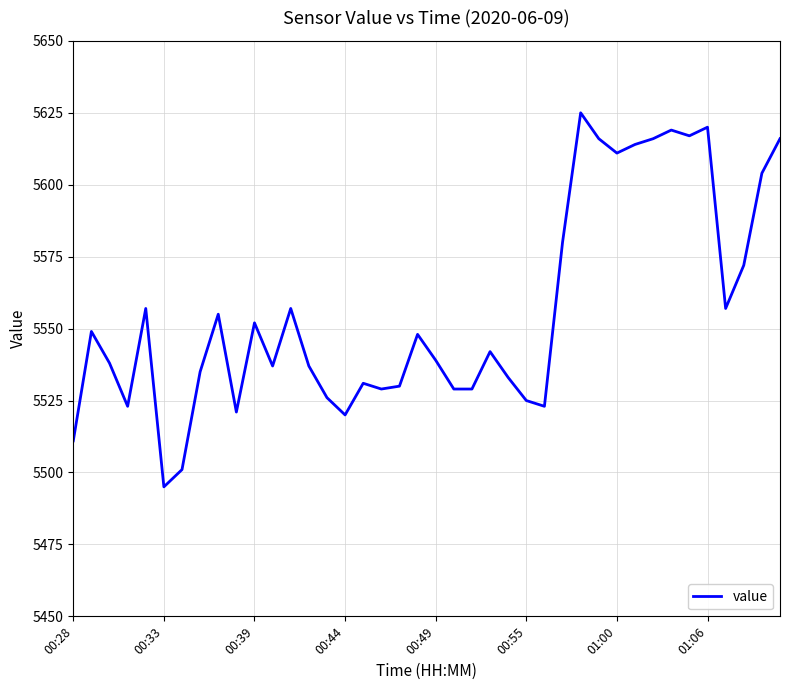

What is the difference between the maximum and minimum values?

130